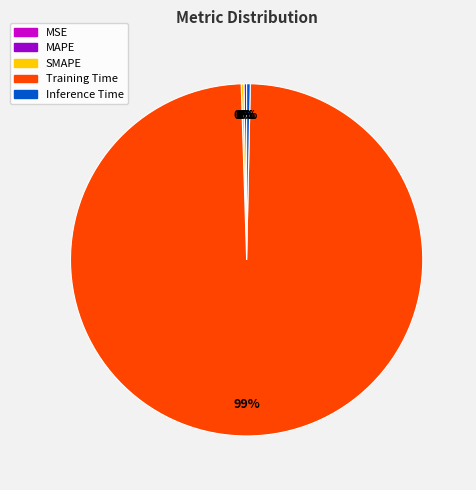

The Inference Time slice represents 0% of the pie. True or false?

True